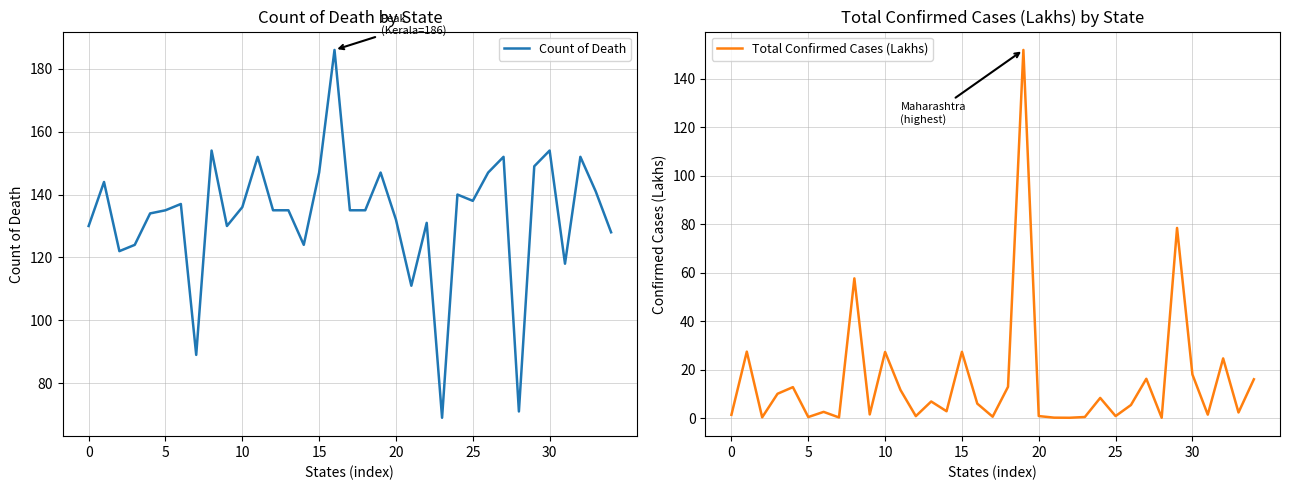

Which series ends up on top after the final intersection of Total Confirmed Cases (Lakhs) and Count of Death?

Count of Death